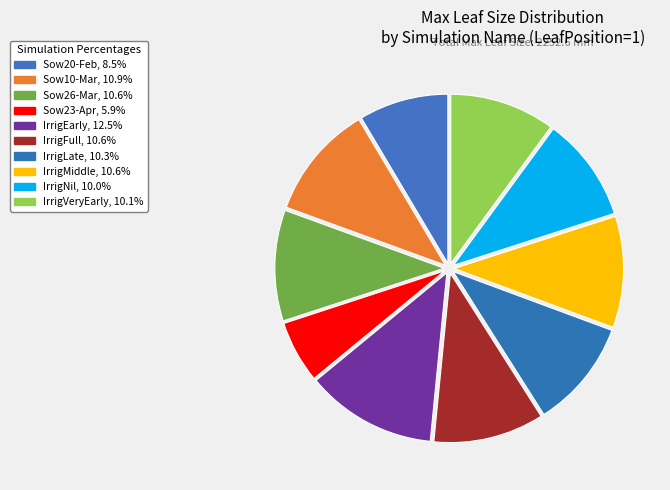

Count the number of slices in the pie.

10